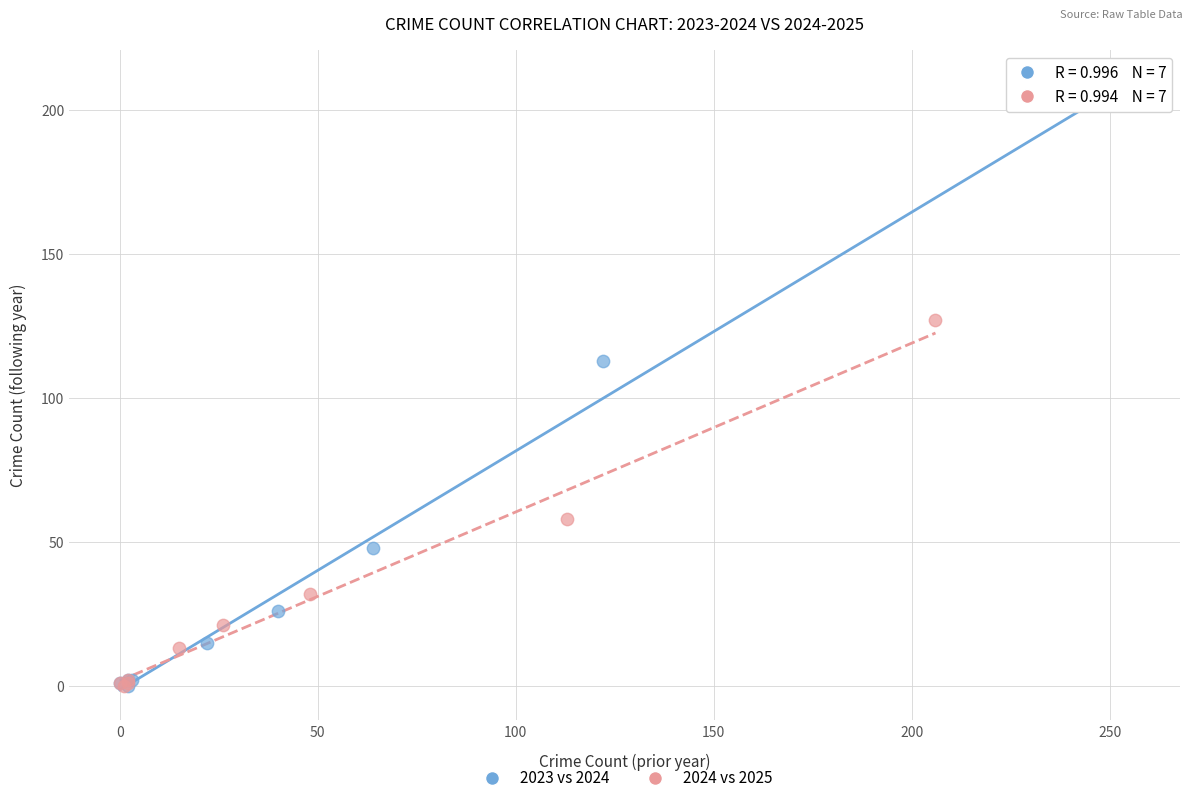

Which series has the largest Y range (max minus min)?

2023 vs 2024